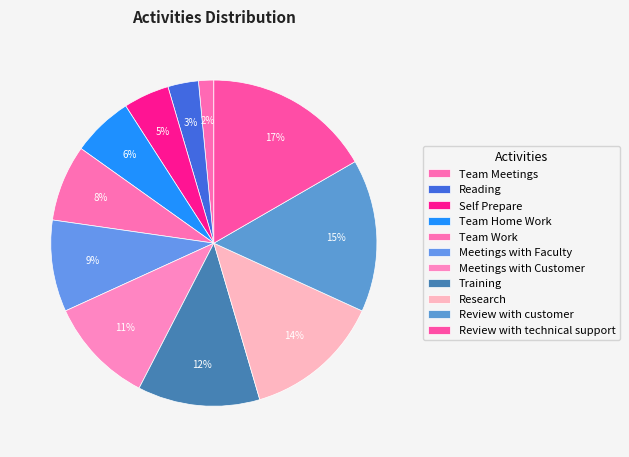

Which slice is the smallest?

Team Meetings